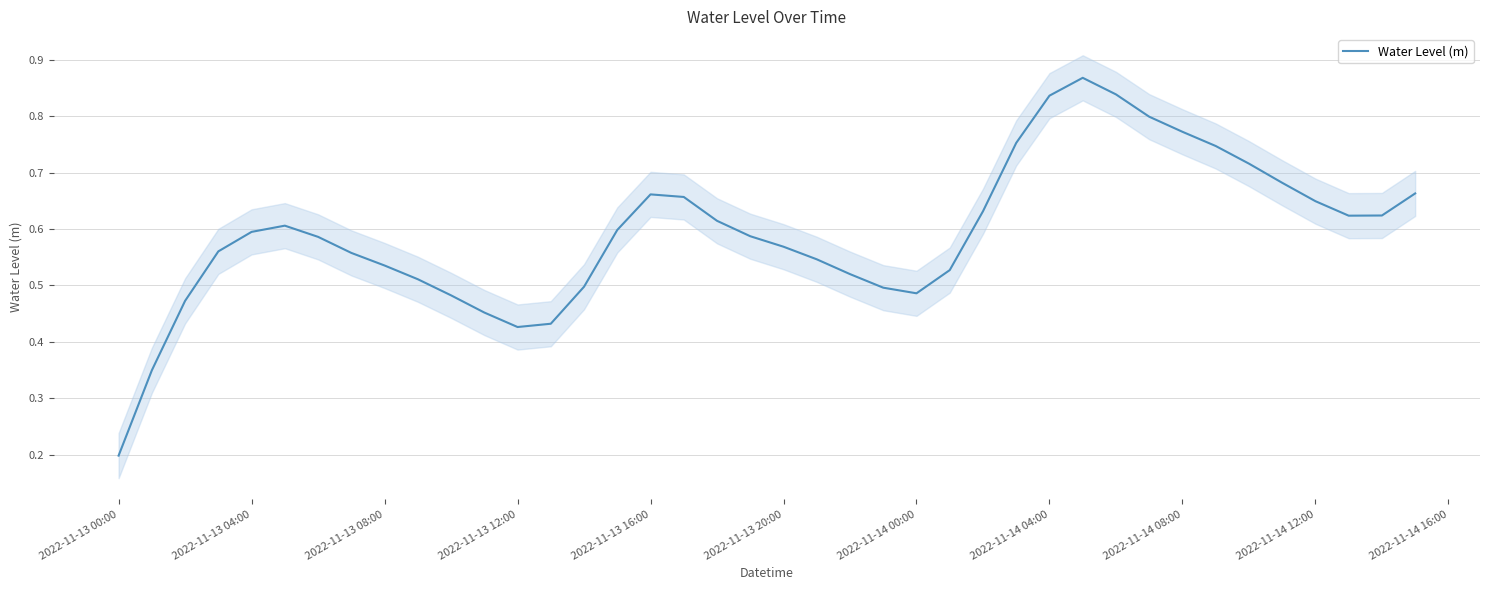

Reading left to right, what are all the values shown in this chart?

0.2	0.3	0.5	0.6	0.6	0.6	0.6	0.6	0.5	0.5	0.5	0.5	0.4	0.4	0.5	0.6	0.7	0.7	0.6	0.6	0.6	0.5	0.5	0.5	0.5	0.5	0.6	0.8	0.8	0.9	0.8	0.8	0.8	0.7	0.7	0.7	0.6	0.6	0.6	0.7